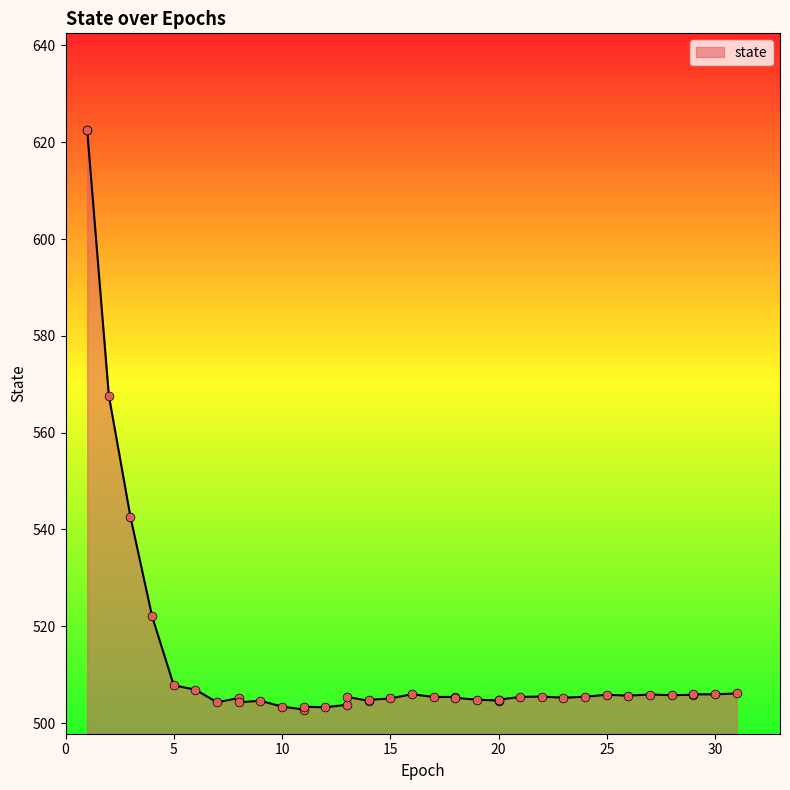

What is the change in value from 7 to 30?

+1.7